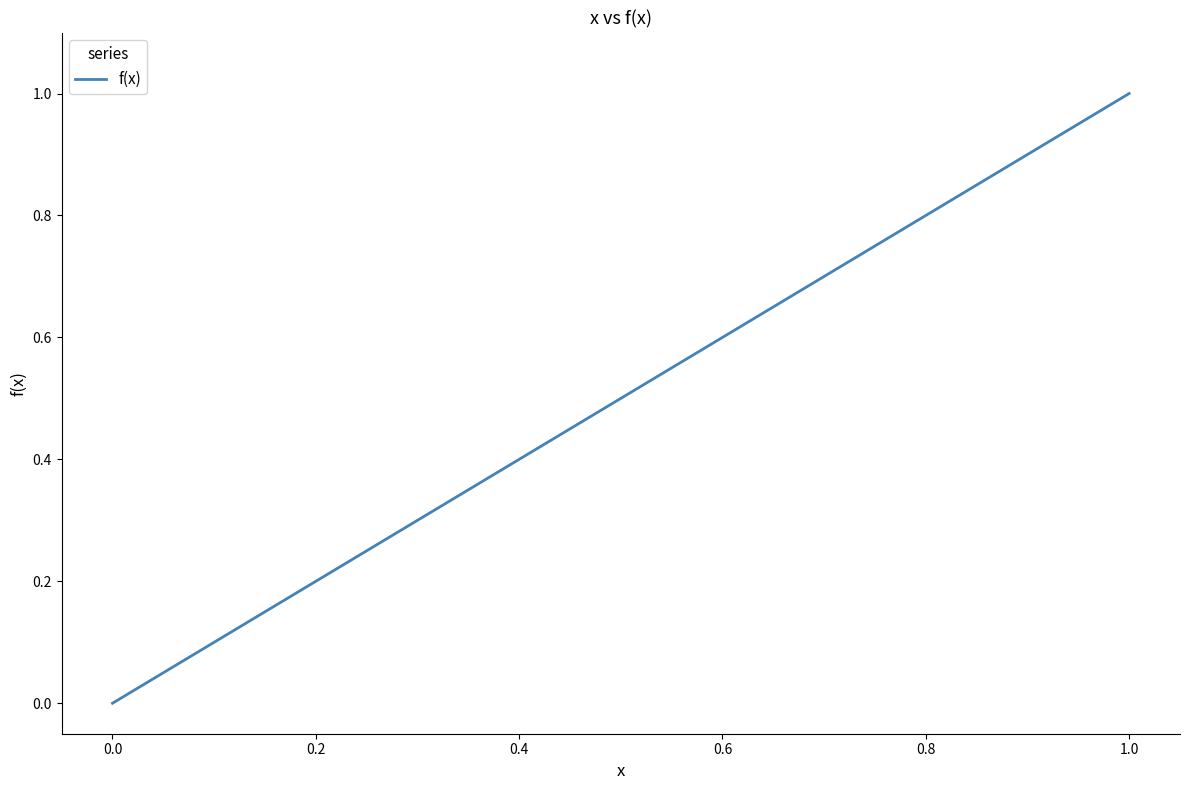

What is the greatest value displayed?

1.0